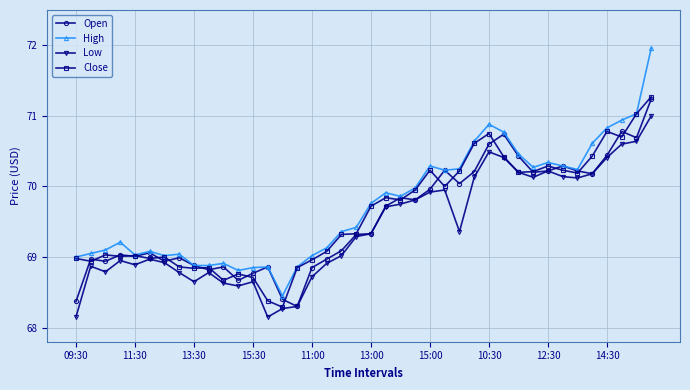

At how many categories does at least one series exceed 71?

2